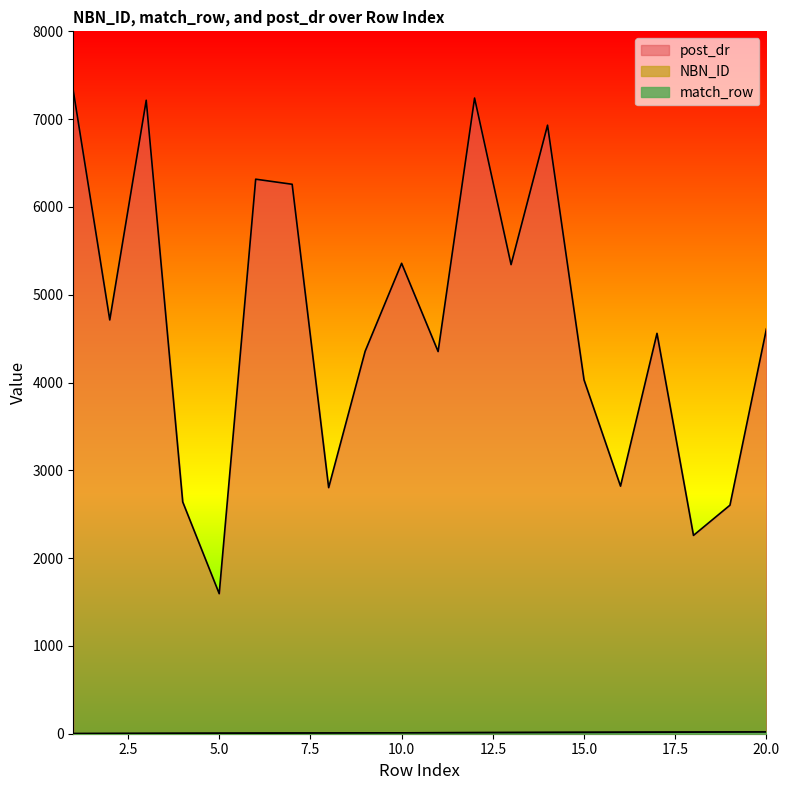

The post_dr series shows 1131 at 11. True or false?

False